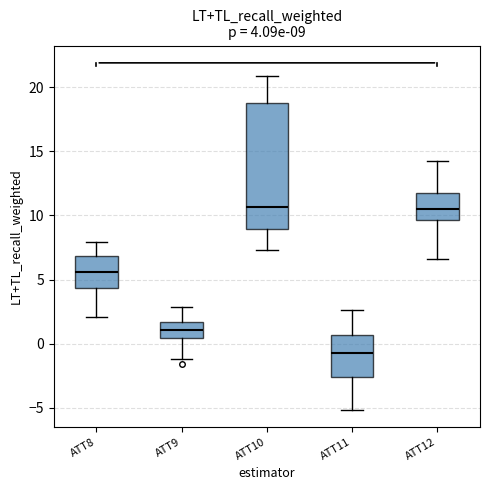

Which box is the tallest, from its lower edge to its upper edge?

ATT10